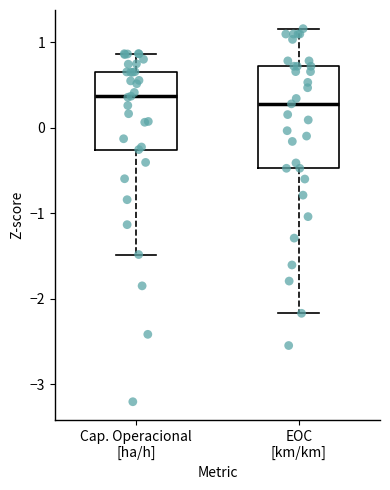

Comparing the boxes themselves (not the whiskers), which one is the tallest?

EOC [km/km]